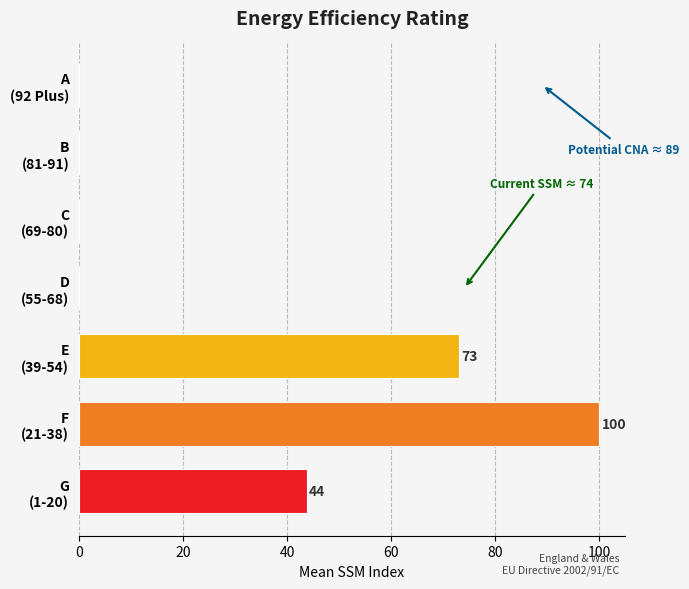

What is the sum of all values?

216.6